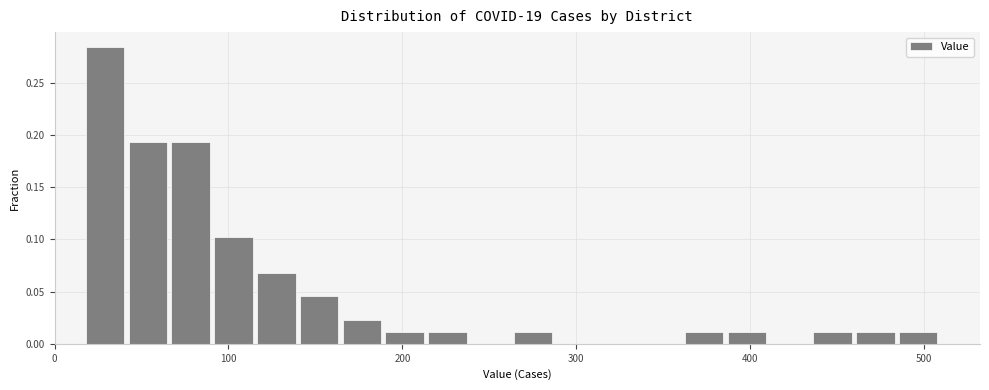

Around what value on the x-axis is the tallest bar? Give the approximate position of its centre, as read against the axis.

30